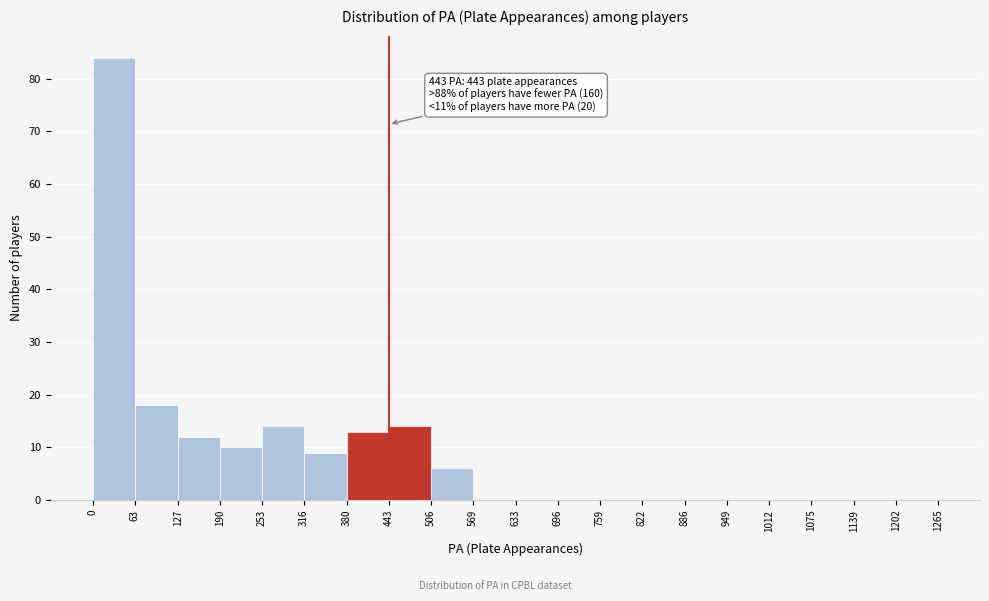

Over which range of the x-axis is the bar tallest?

0 to 63